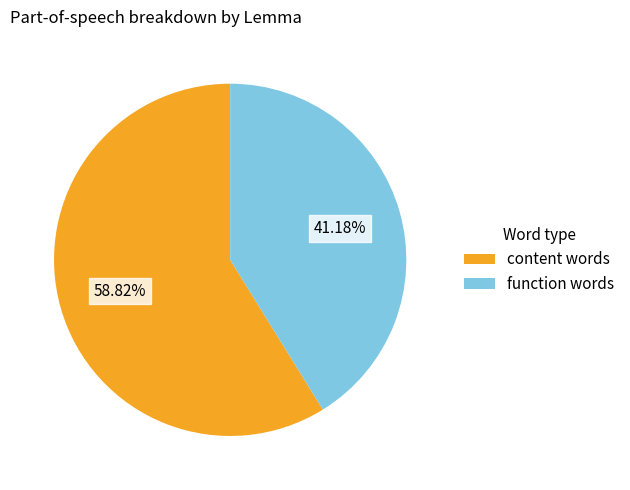

Which slice is the largest?

content words